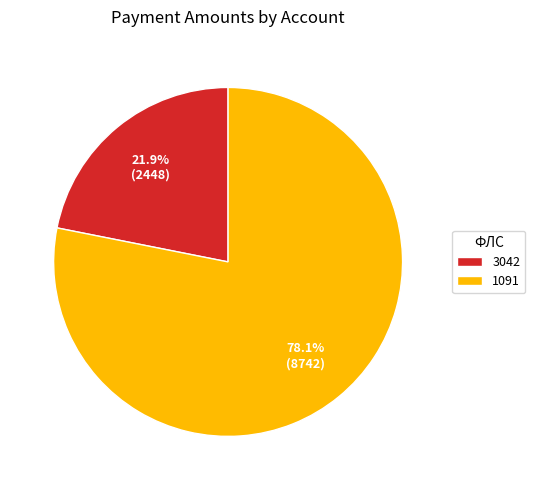

Which slice is the smallest?

3042